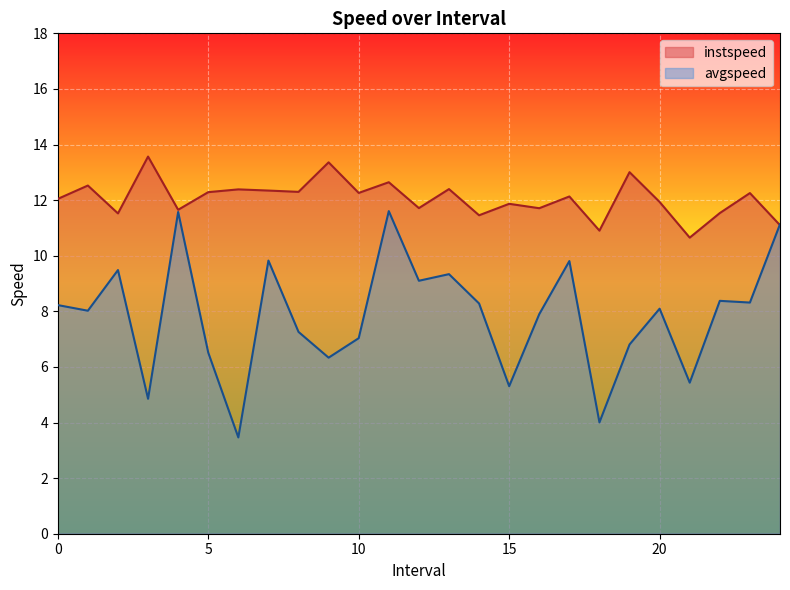

What is the difference between the instspeed values at 11.0 and 8.0?

0.3